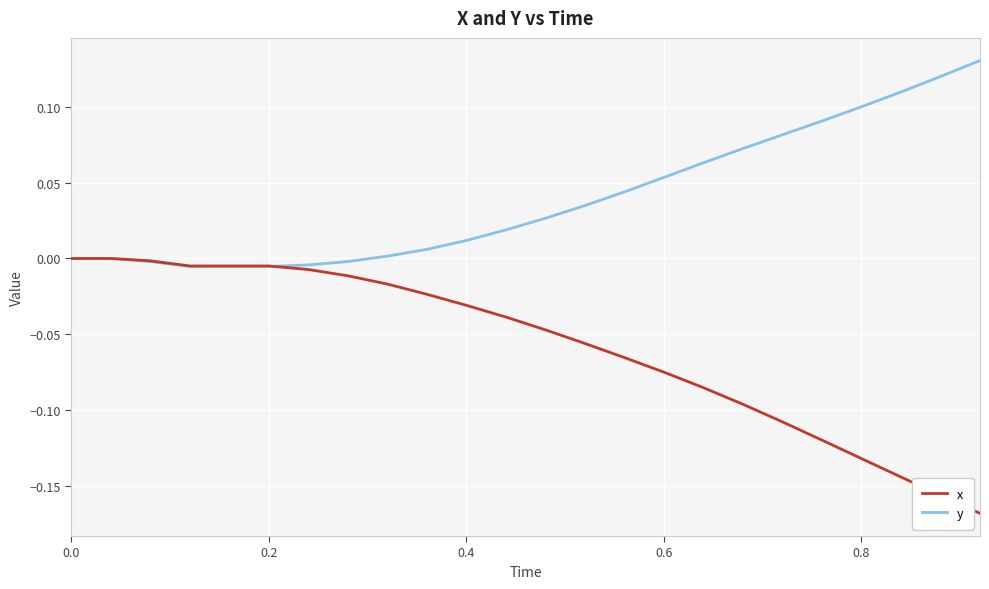

List the series in order of their overall mean, lowest first.

x, y